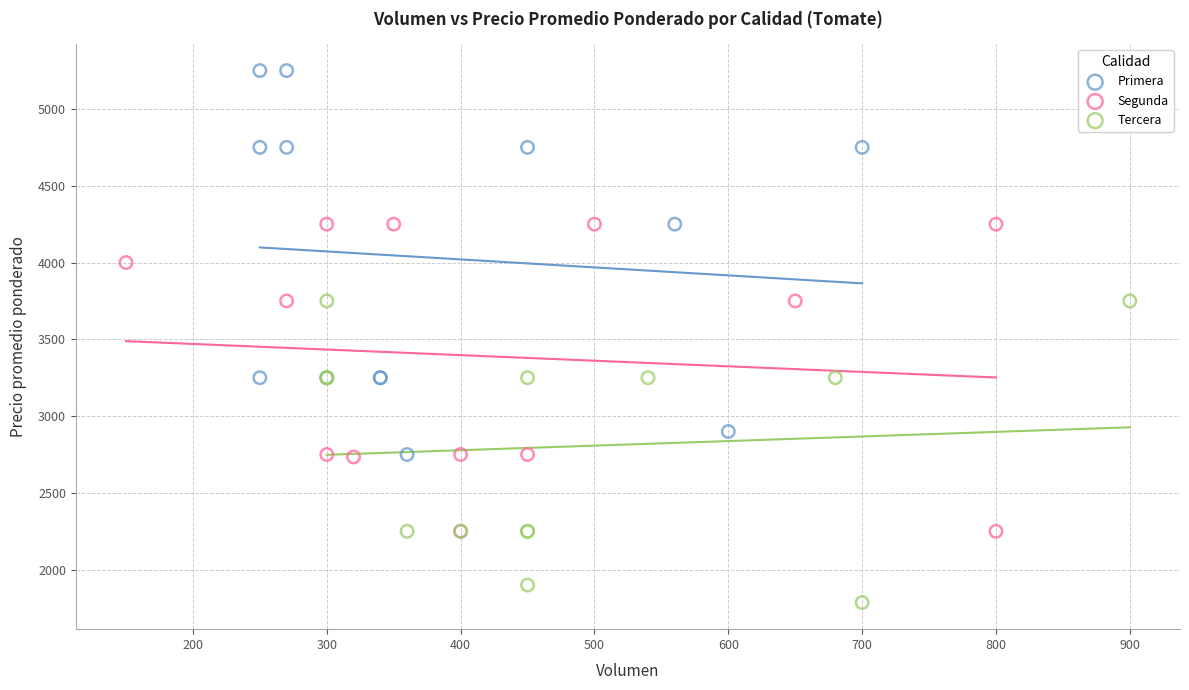

What are all the series names shown in the legend?

Primera, Segunda, Tercera